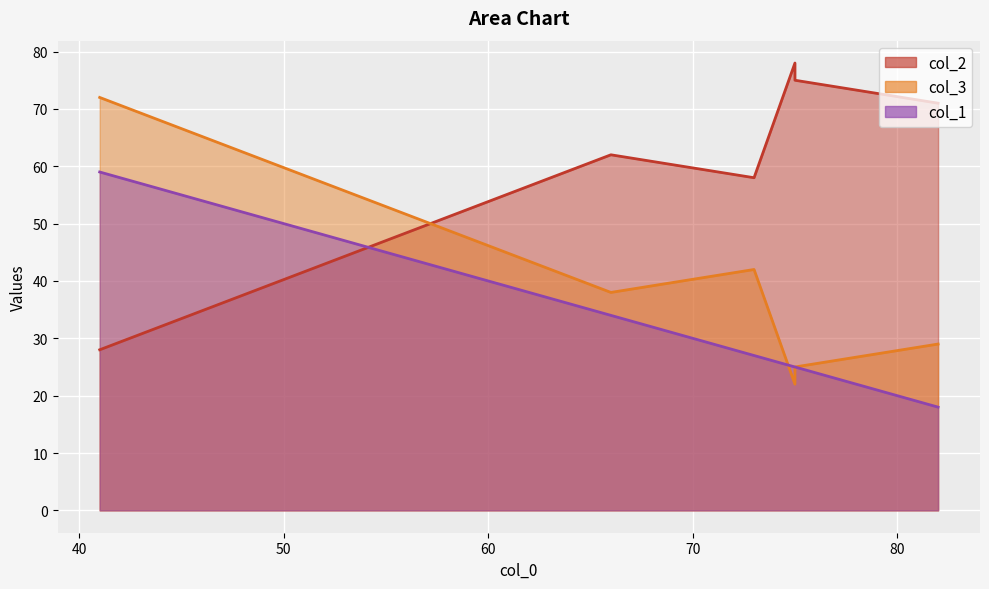

At which category is the sum across all series the highest?

41